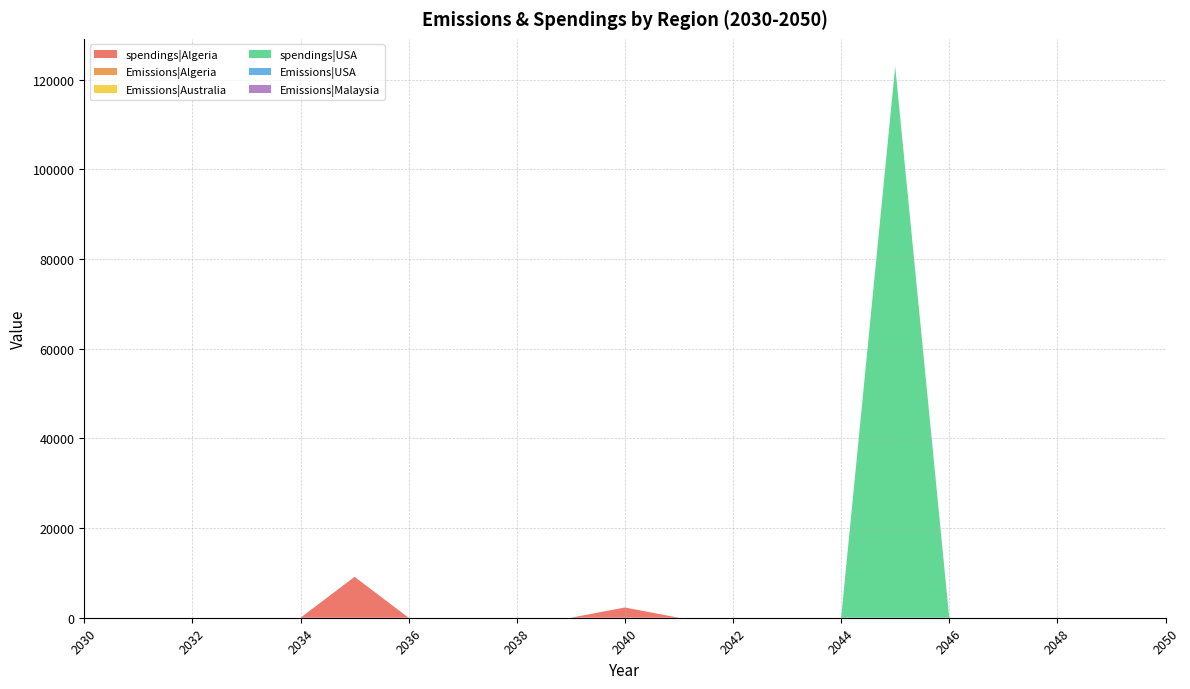

Reading right to left, list all the values displayed in this chart.

spendings|Algeria: 0.0	0.0	0.0	0.0	0.0	0.0	0.0	0.0	0.0	0.0	2282.8	0.0	0.0	0.0	0.0	9131.4	0.0	0.0	0.0	0.0	0.0
Emissions|Algeria: 0.0	0.0	0.0	0.0	0.0	0.0	0.0	0.0	0.0	0.0	0.0	0.0	0.0	0.0	0.0	0.0	0.0	0.0	0.0	0.0	0.0
Emissions|Australia: 0.0	0.0	0.0	0.0	0.0	0.0	0.0	0.0	0.0	0.0	0.0	0.0	0.0	0.0	0.0	0.0	0.0	0.0	0.0	0.0	0.0
spendings|USA: 0.0	0.0	0.0	0.0	0.0	122974.5	0.0	0.0	0.0	0.0	0.0	0.0	0.0	0.0	0.0	0.0	0.0	0.0	0.0	0.0	0.0
Emissions|USA: 0.0	0.0	0.0	0.0	0.0	0.0	0.1	0.1	0.1	0.1	0.1	0.1	0.1	0.1	0.1	0.1	0.1	0.1	0.1	0.1	0.1
Emissions|Malaysia: 0.0	0.0	0.0	0.0	0.0	0.0	0.0	0.0	0.0	0.0	0.0	0.0	0.0	0.0	0.0	0.0	0.0	0.0	0.0	0.0	0.0